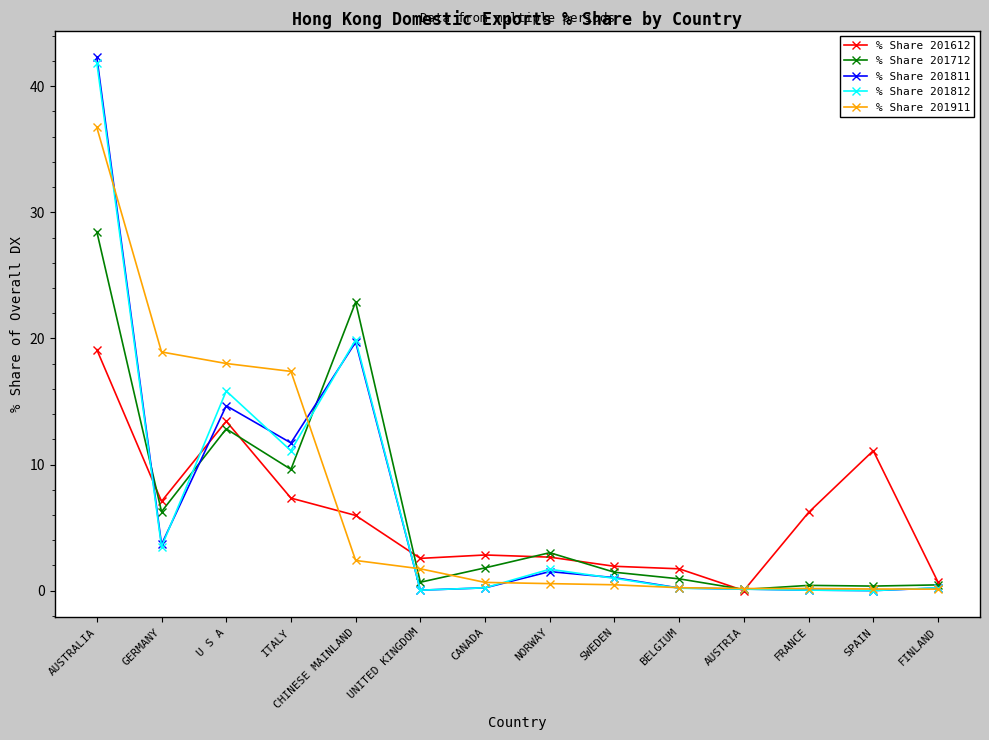

At which category does % Share 201712 reach its first local peak?

U S A